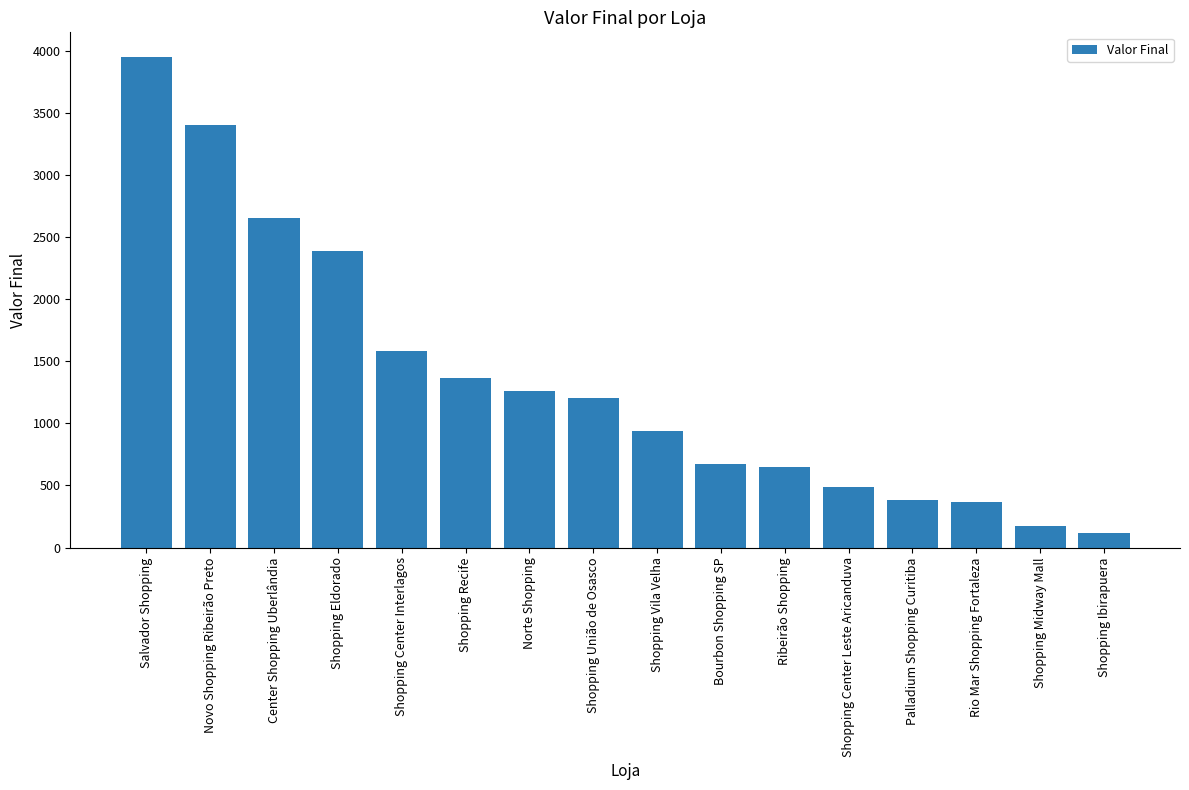

Between Palladium Shopping Curitiba and Shopping Center Interlagos, which is larger?

Shopping Center Interlagos